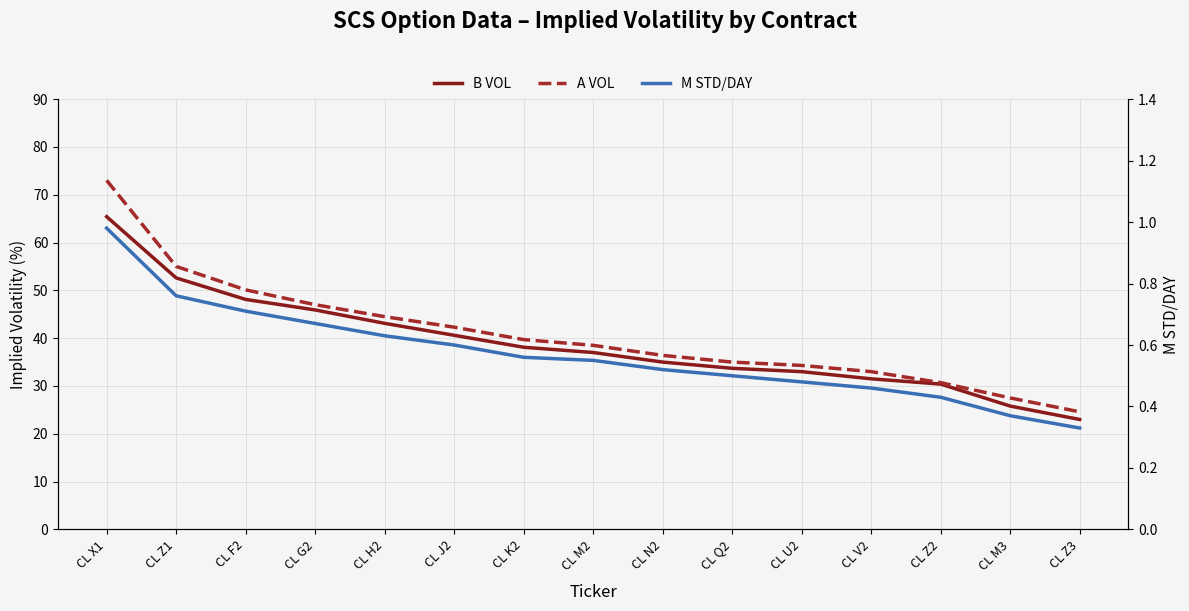

Does the chart display data point markers on the line(s)?

No